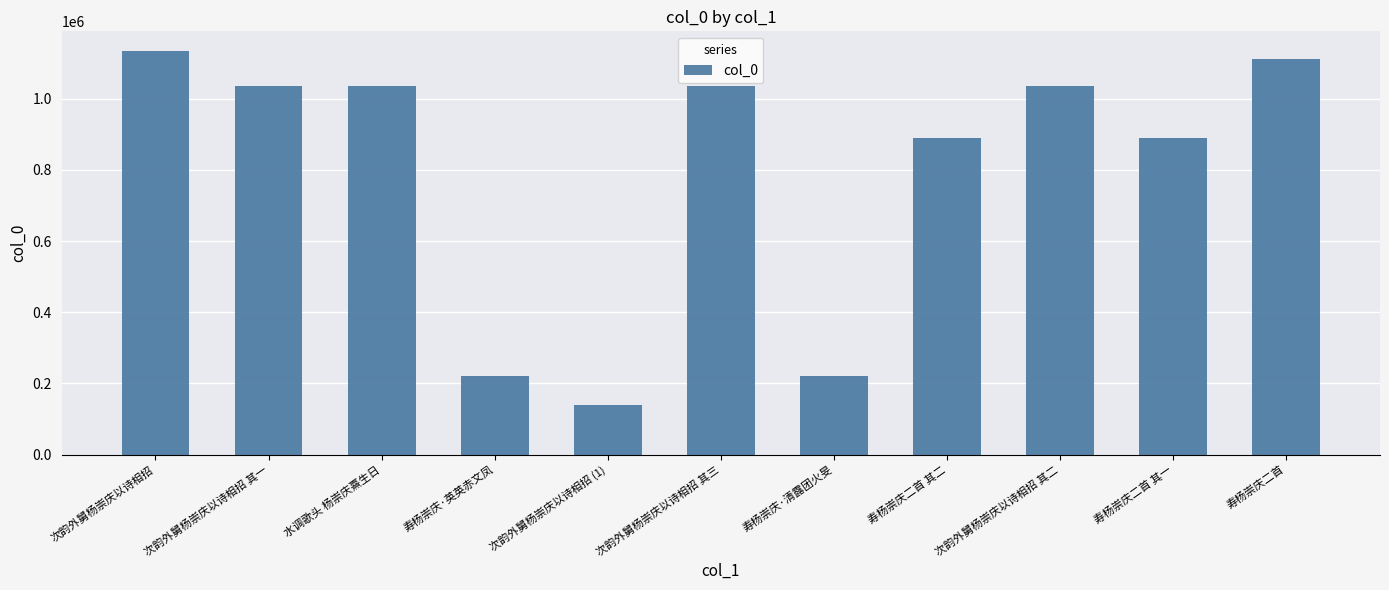

Which label corresponds to the smallest value in the chart?

次韵外舅杨崇庆以诗相招 (1)